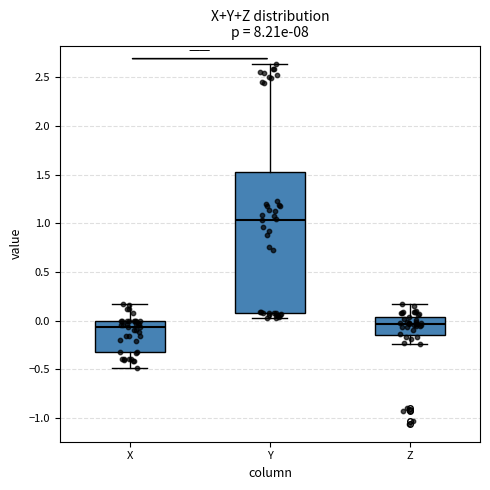

Where does the upper whisker of the box for X end on the y-axis? The values are not printed on the chart, so give them approximately, as read against the axis.

0.15